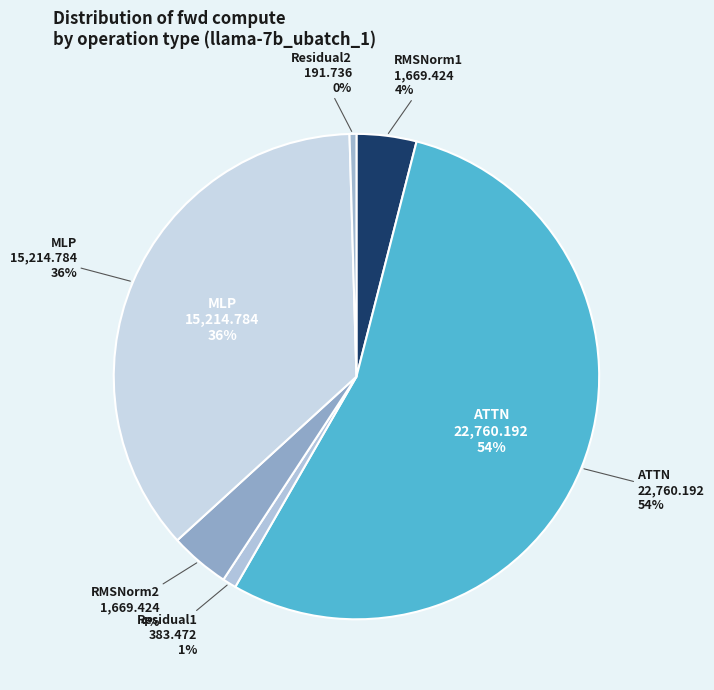

To the nearest percent, what is the difference between the RMSNorm1 and ATTN slice percentages?

50%